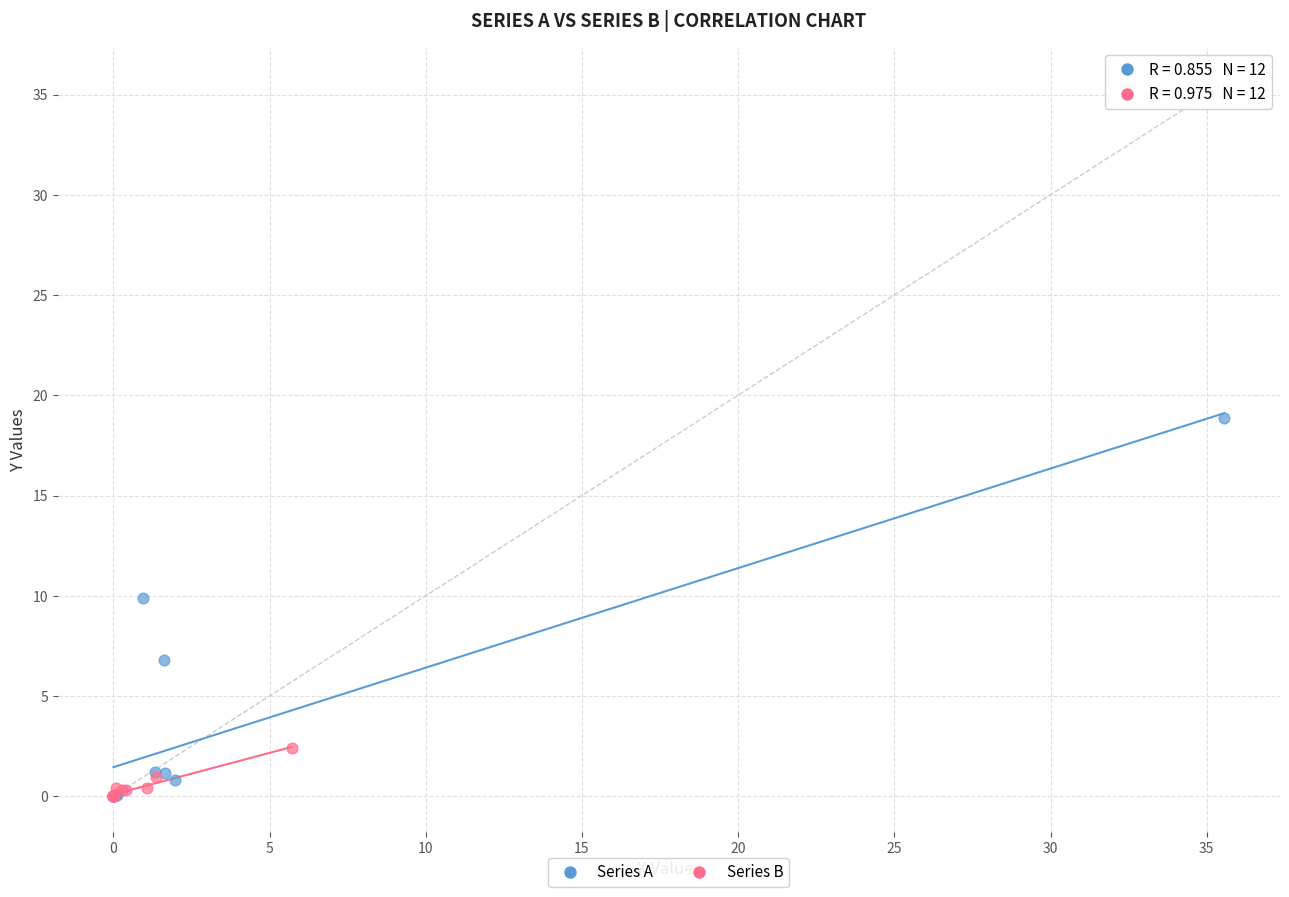

Which series has the largest Y range (max minus min)?

Series A